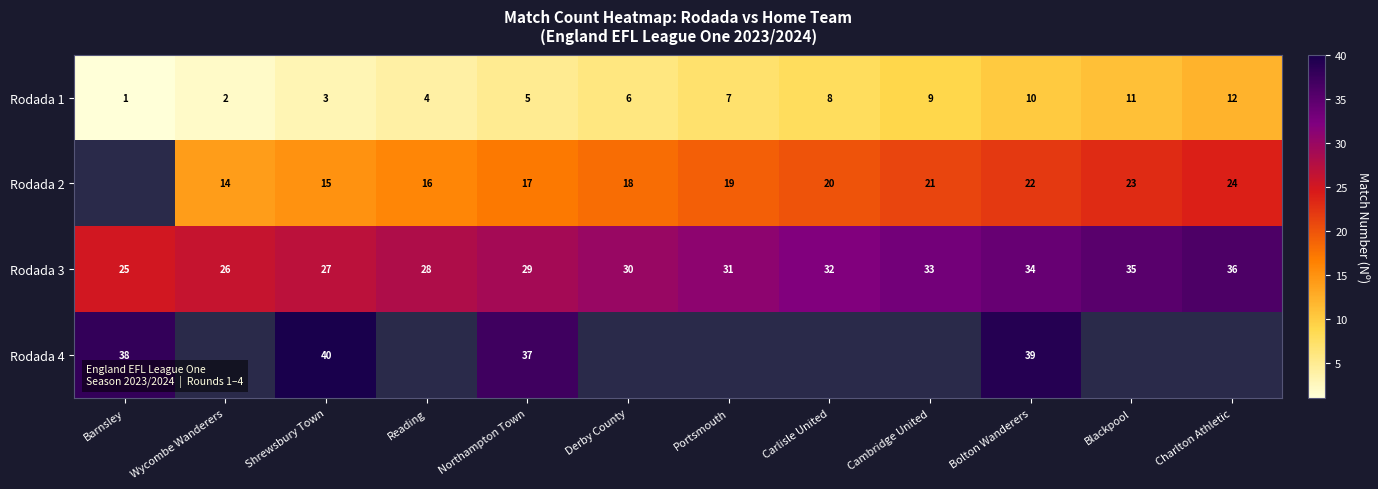

The Rodada 2 series shows 5.6 at Reading. True or false?

False